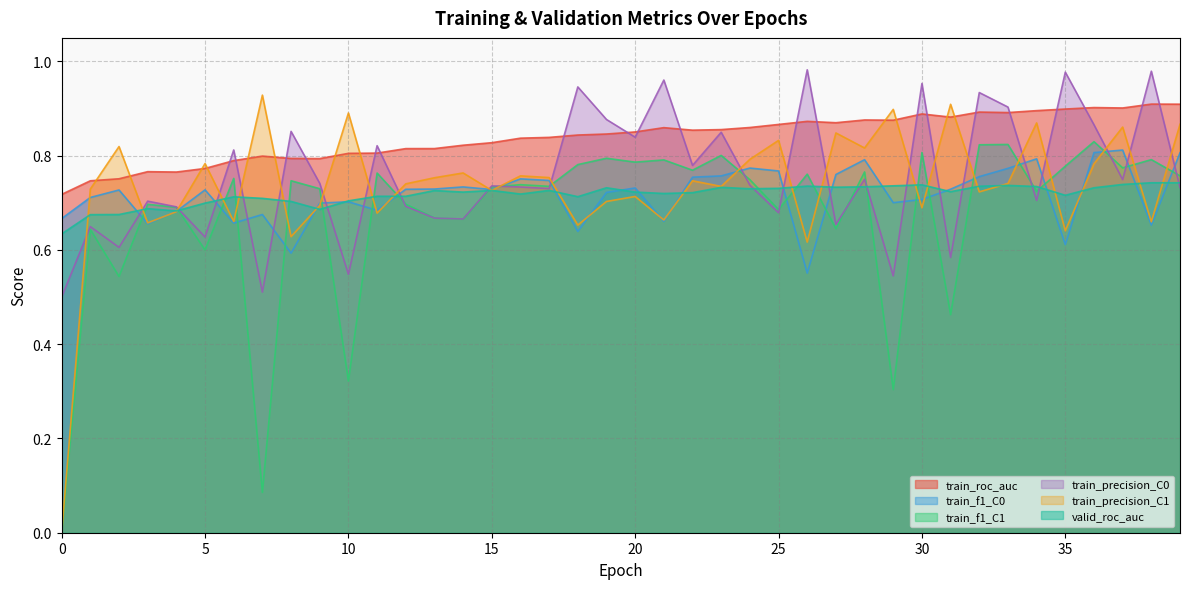

Does the chart display data point markers on the line(s)?

No